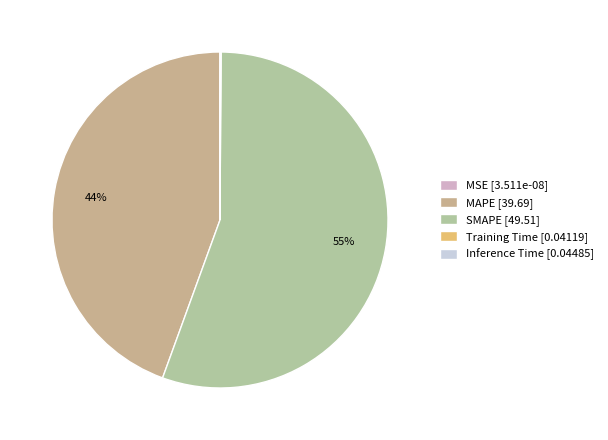

What percentage is NOT represented by Inference Time?

99.9%